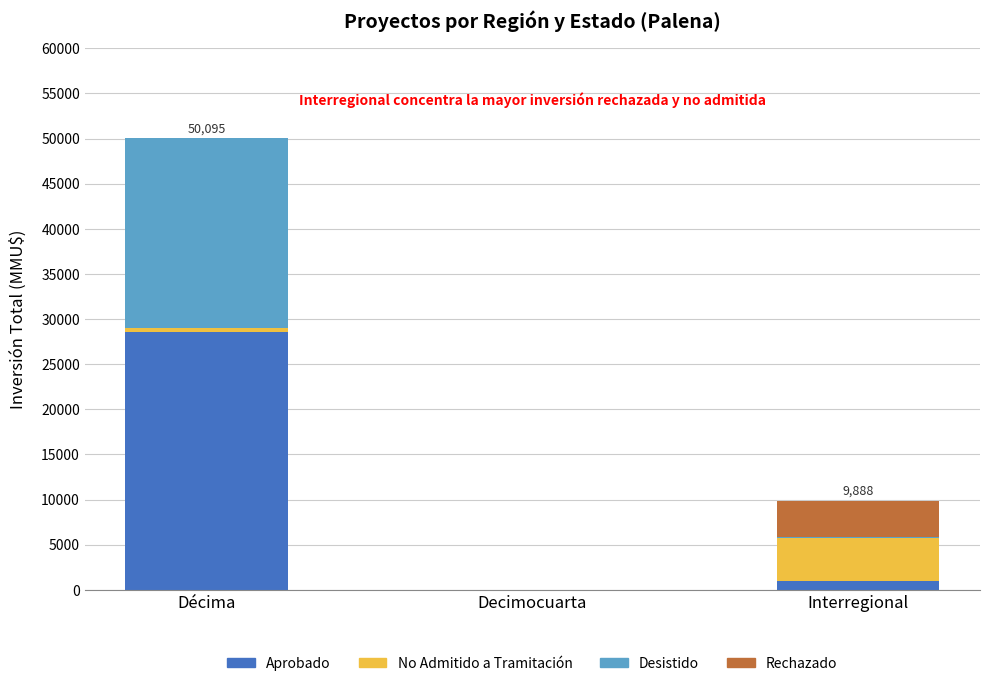

Are the bars horizontal?

No